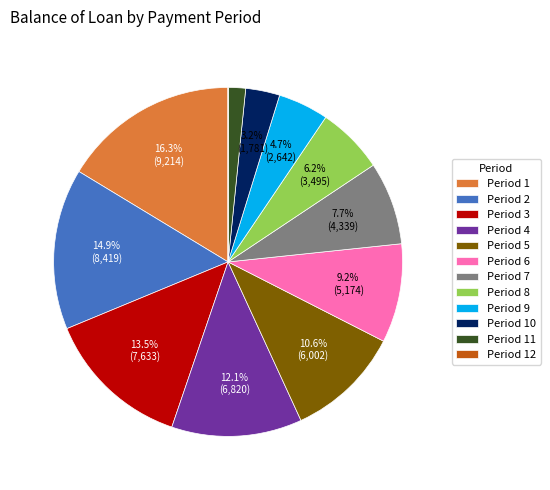

Which category has the biggest portion of the pie?

Period 1